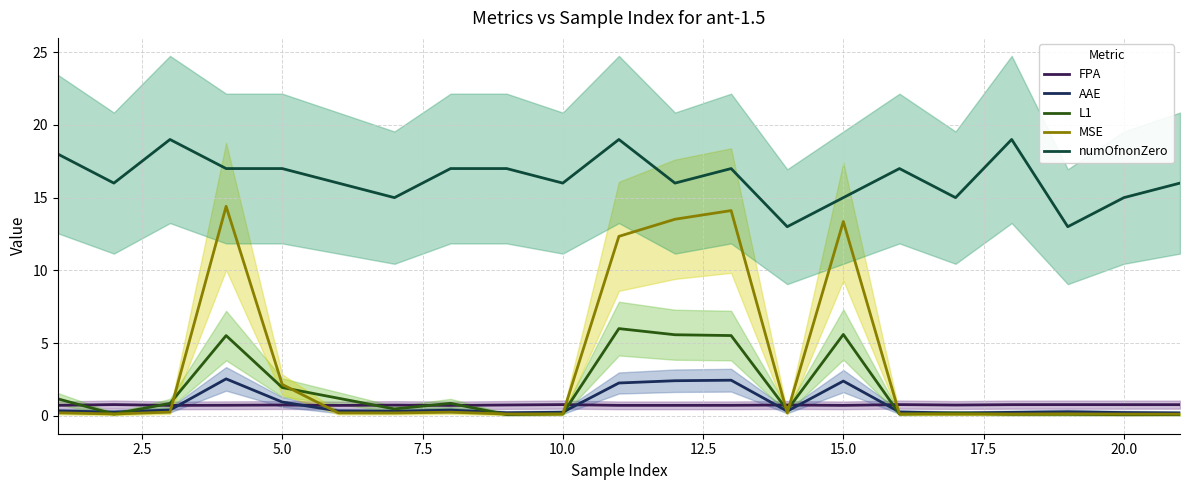

True or false: MSE and FPA cross at least once.

True